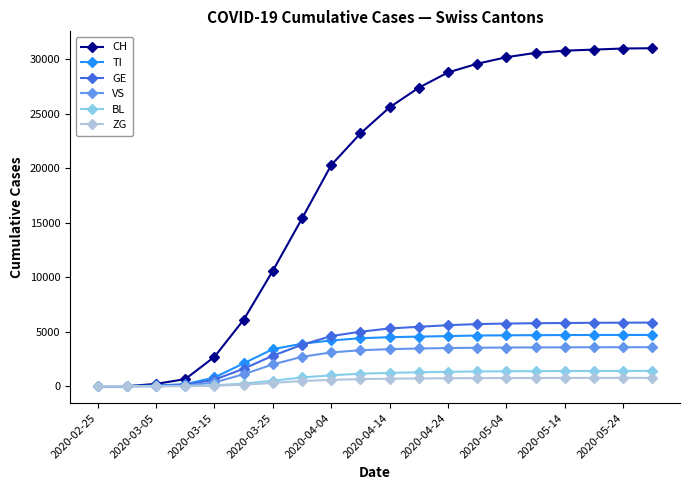

Which series has the largest total across all categories?

CH